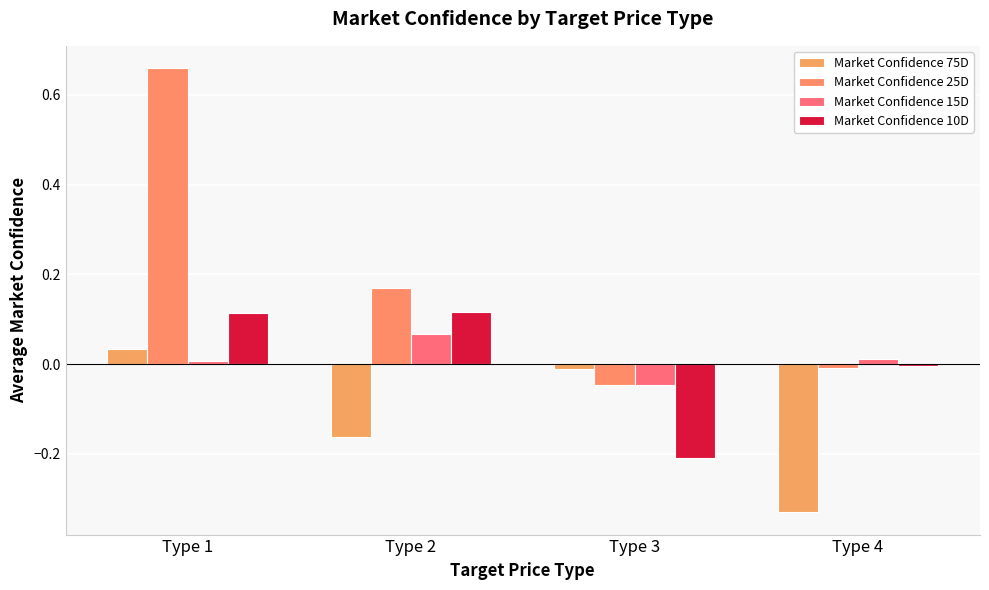

What is the sum of all Market Confidence 75D values?

-0.5